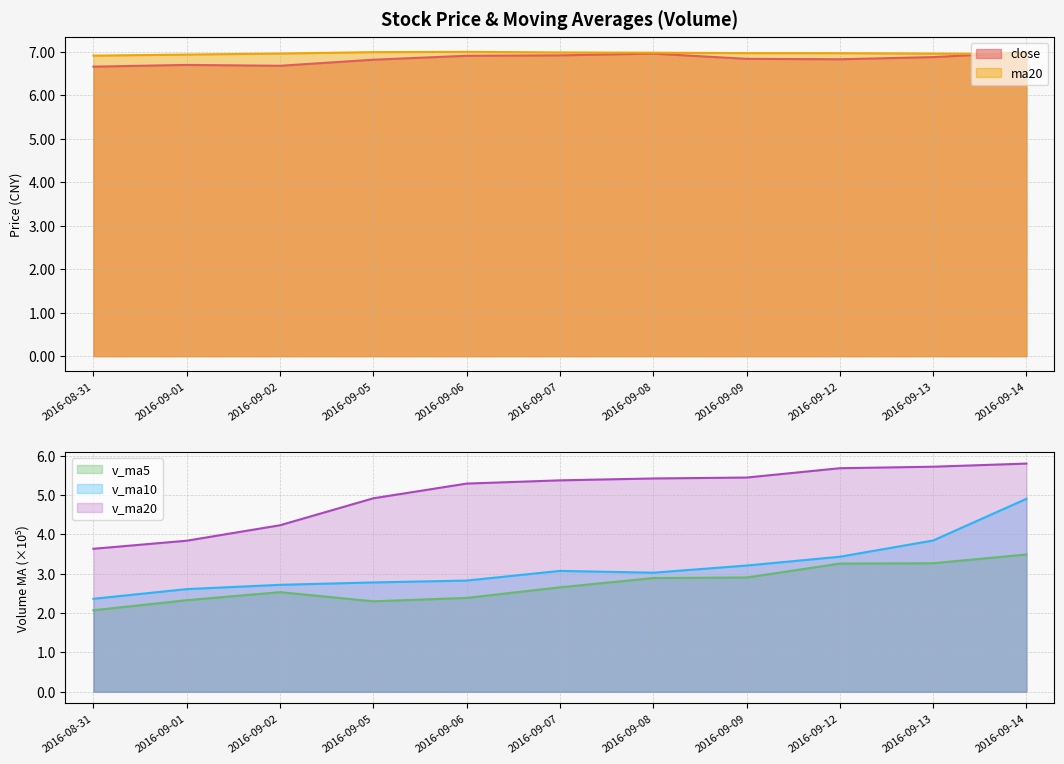

What is the value of the v_ma5 point at the 10th from the left?

3.3